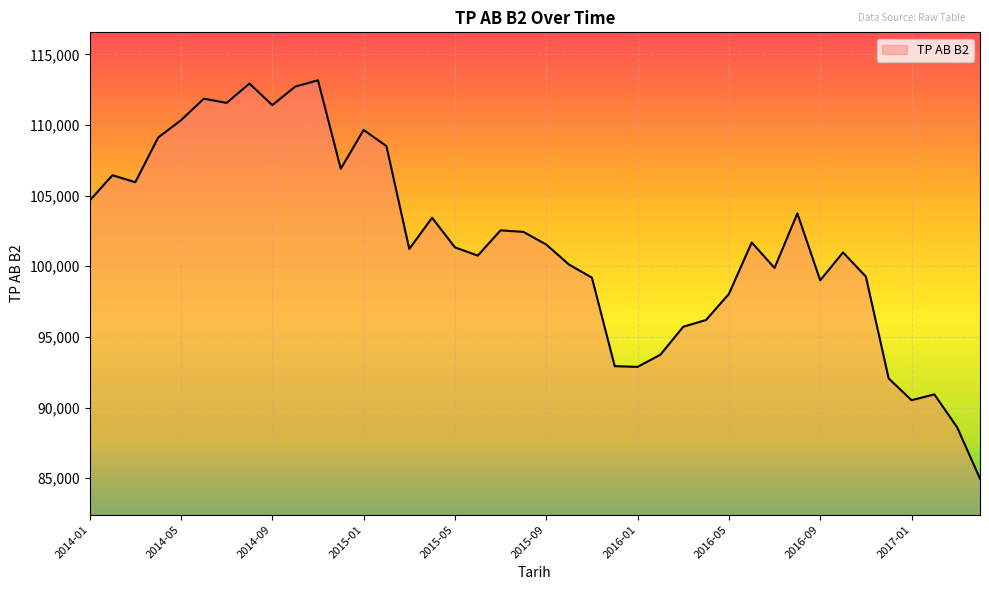

What is the smallest value displayed?

84963.0